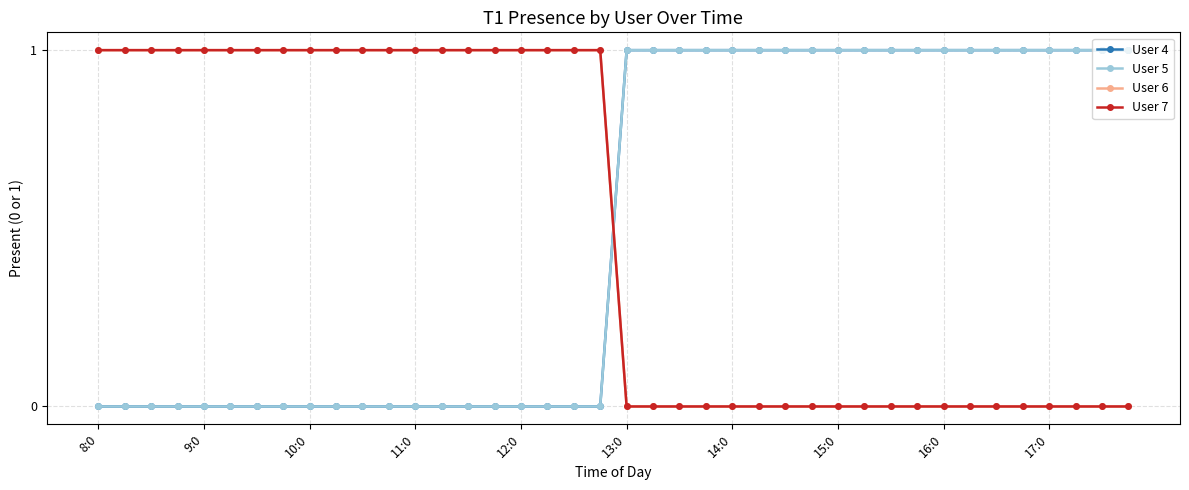

Does the chart have visible grid lines?

Yes